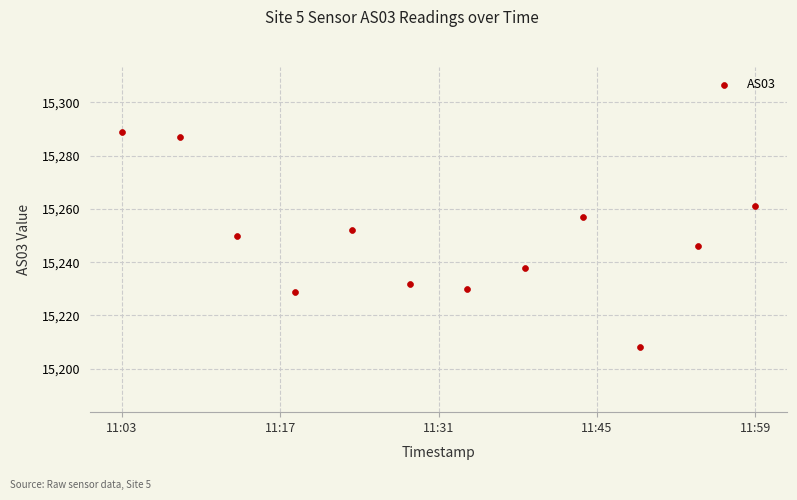

What is the range of Y values (max minus min)?

81